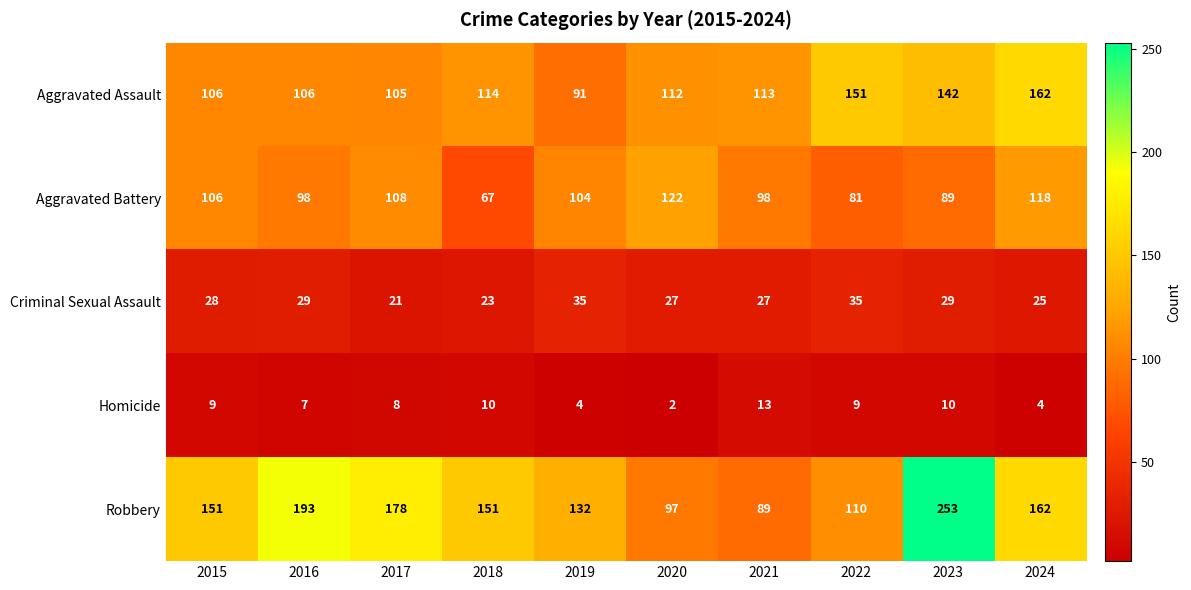

What is the average value of the Homicide series?

8